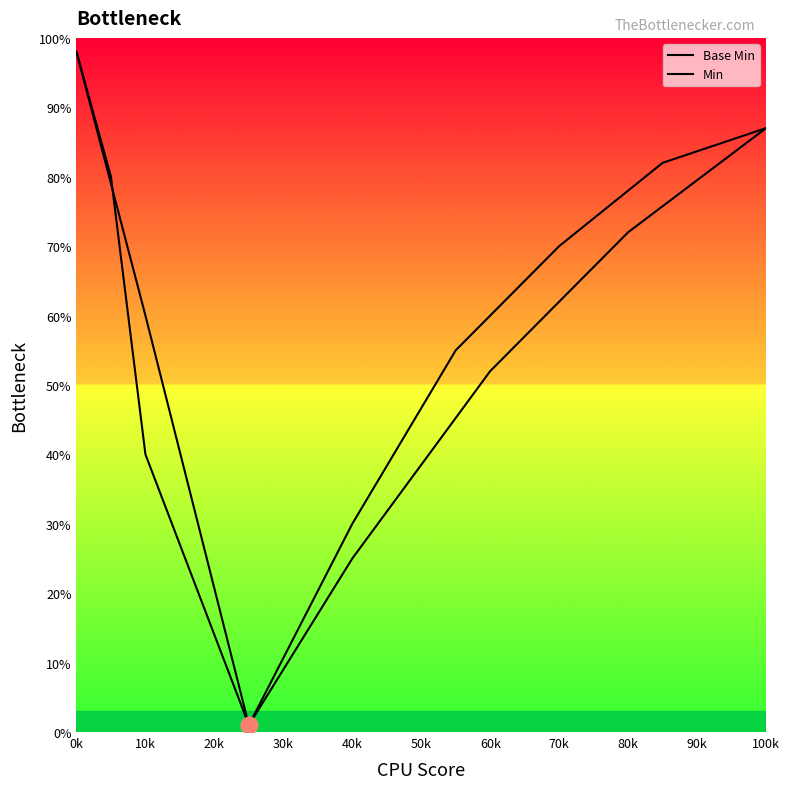

Where is Min nearest to the value 49?

60k